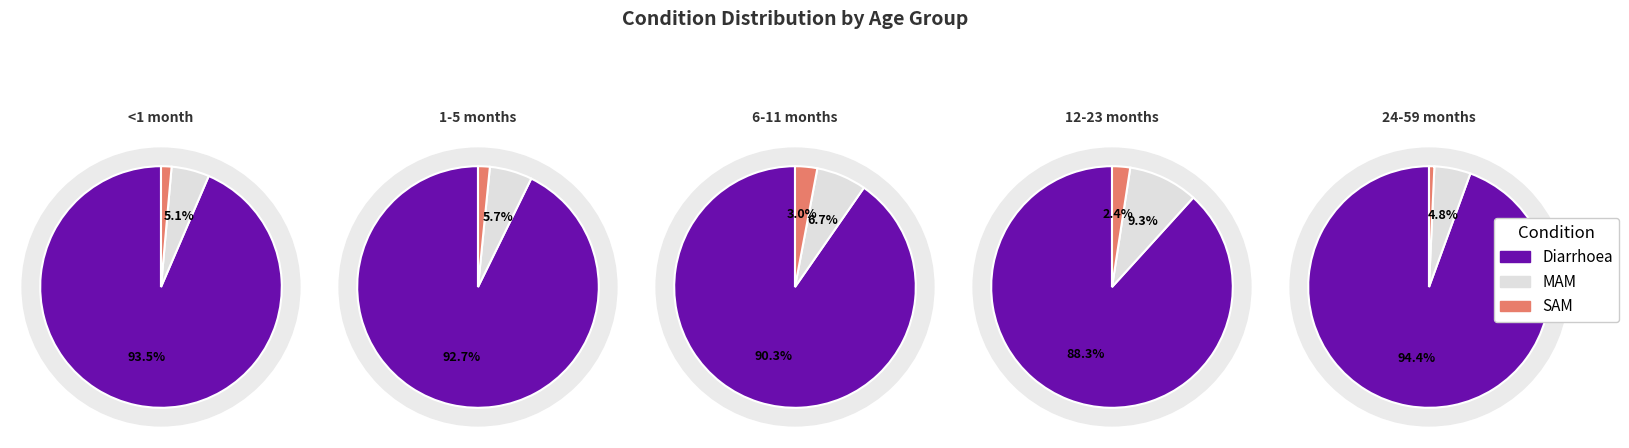

Between SAM and MAM, which is larger?

MAM